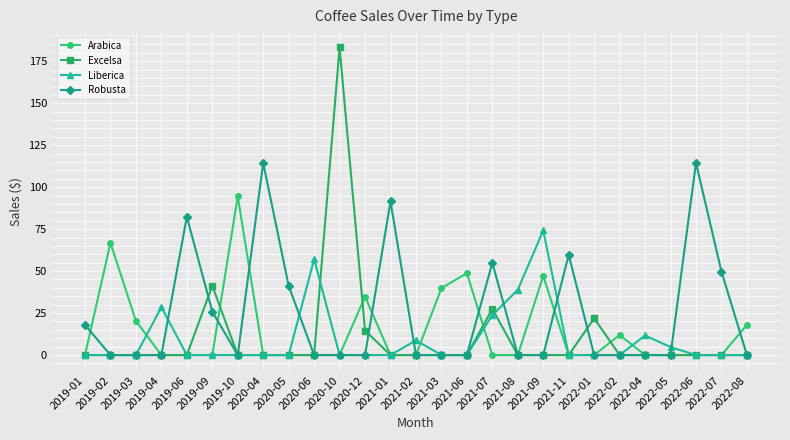

Which series has the largest range (max minus min)?

Excelsa